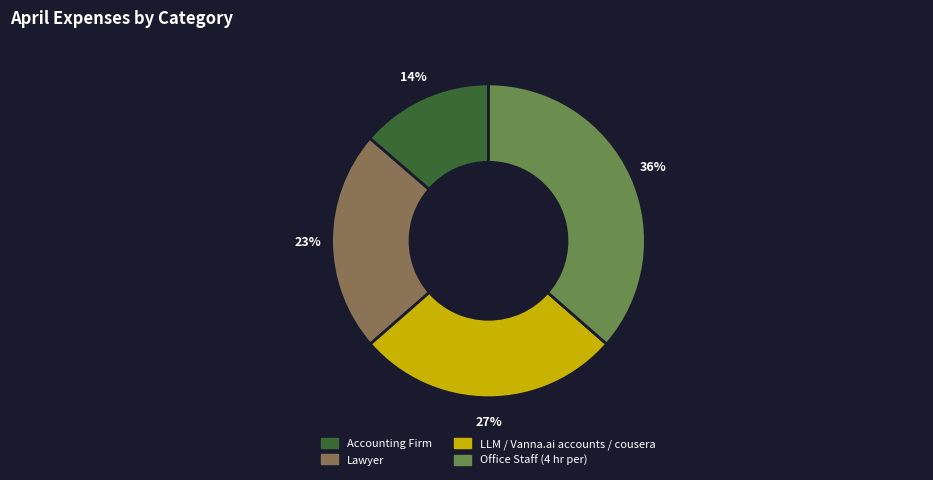

To the nearest percent, what is the difference between the Lawyer and LLM / Vanna.ai accounts / cousera slice percentages?

4%